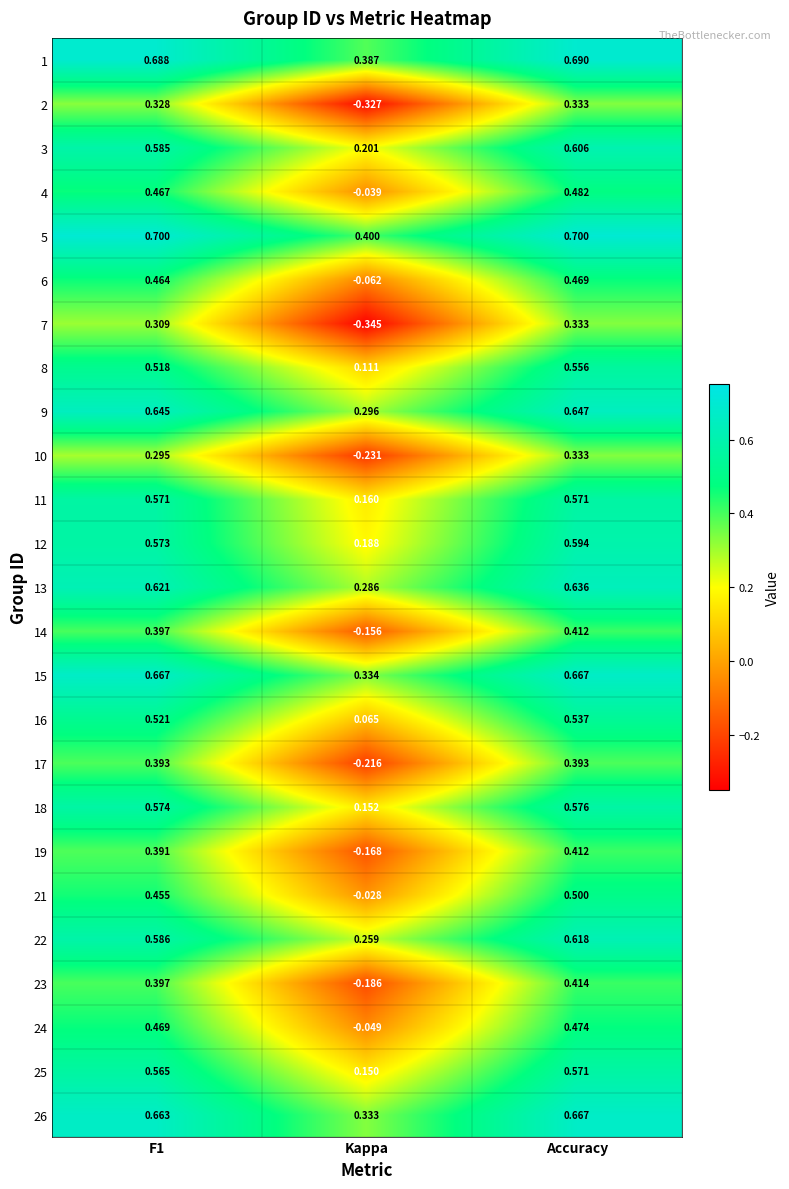

Which category has the highest value in the 9 series?

Accuracy